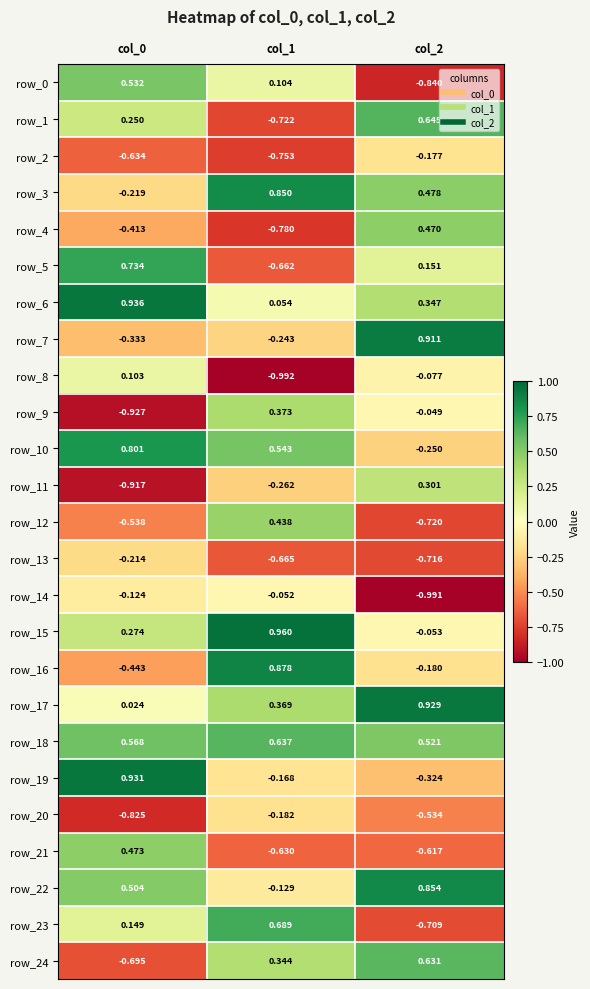

Which series changed the most between col_1 and col_2?

row_23